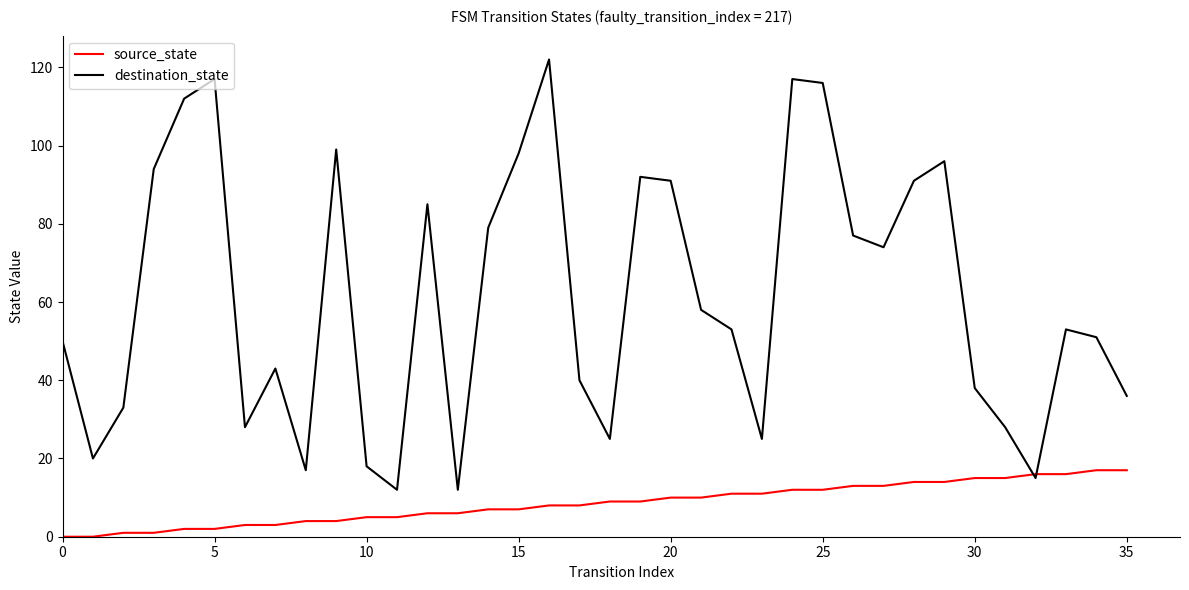

What is the highest value of the source_state series?

17